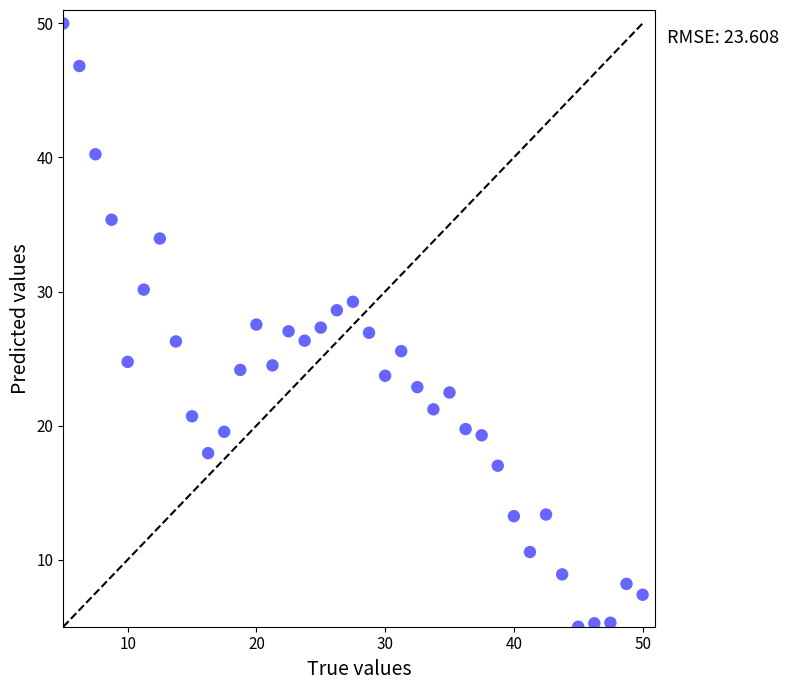

What is the range of Y values (max minus min)?

45.0